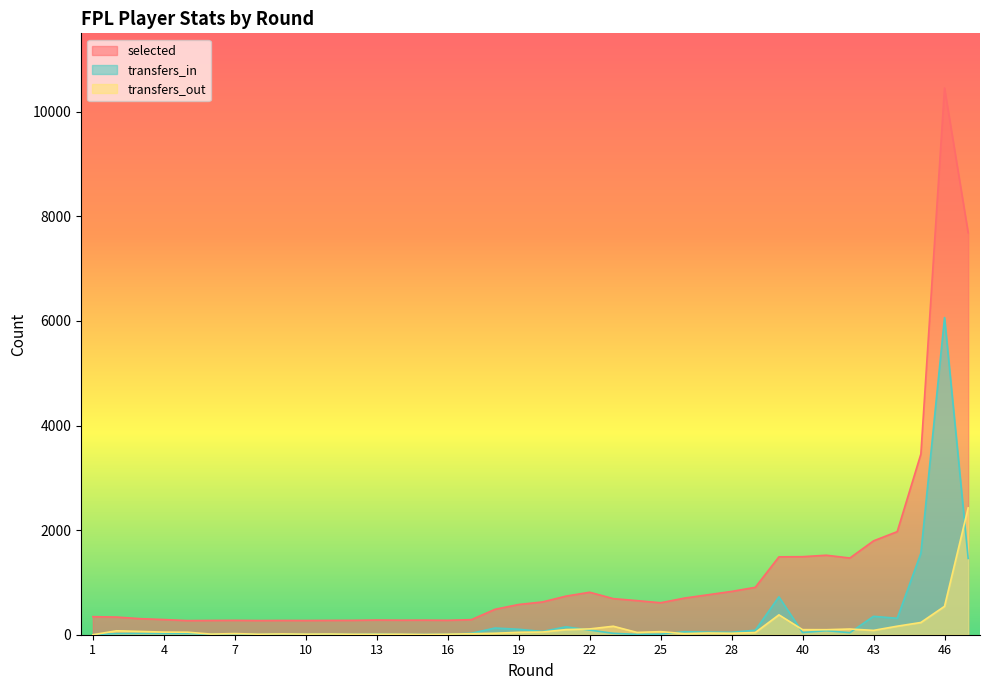

At which label does transfers_in first exceed 27?

18